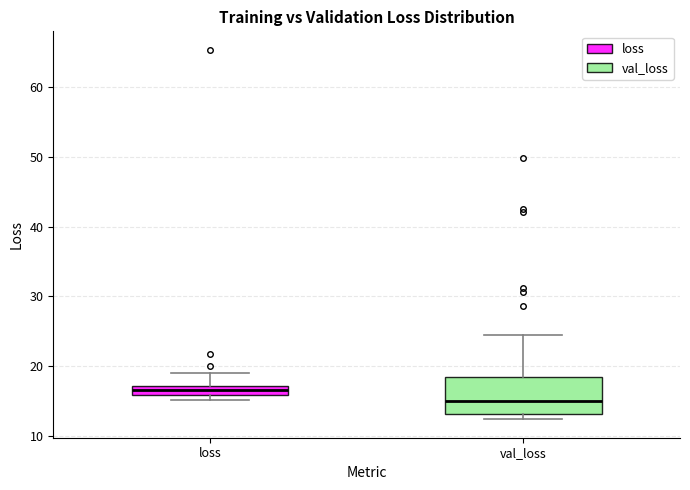

Which box has the lowest median line?

val_loss